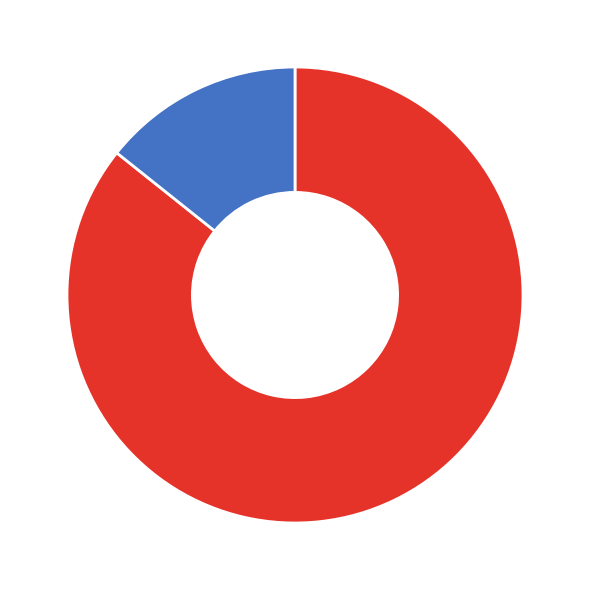

Is there a majority slice in this chart?

Yes